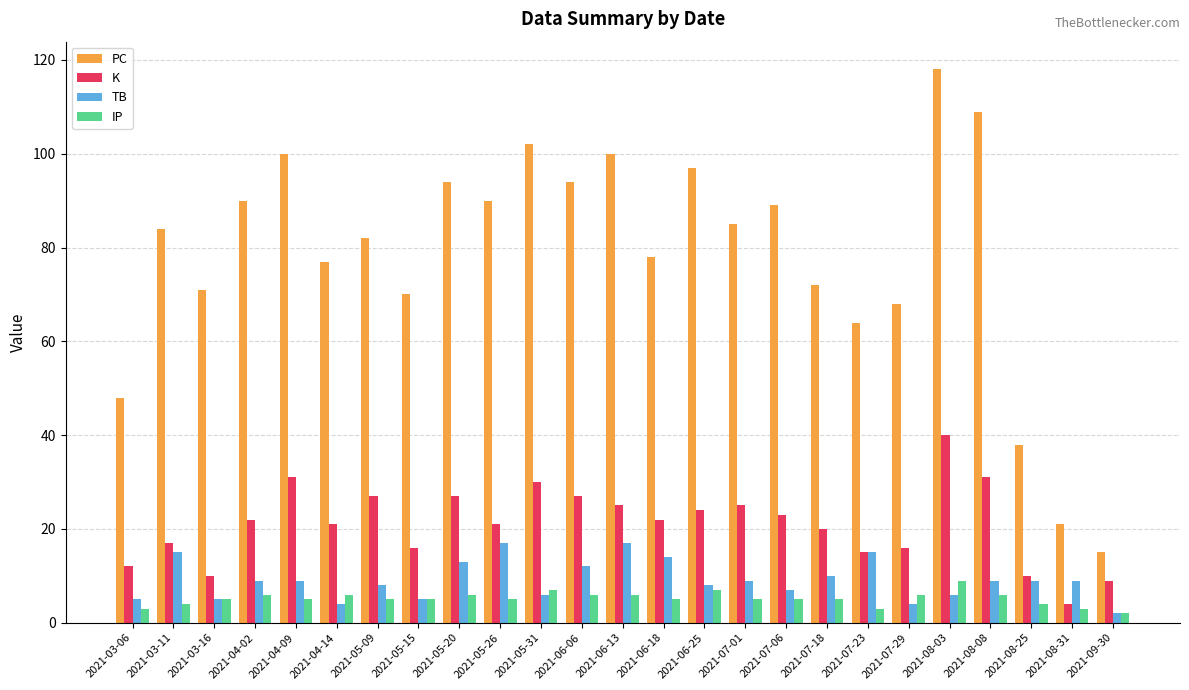

What is the approximate value of PC at 2021-03-06?

48